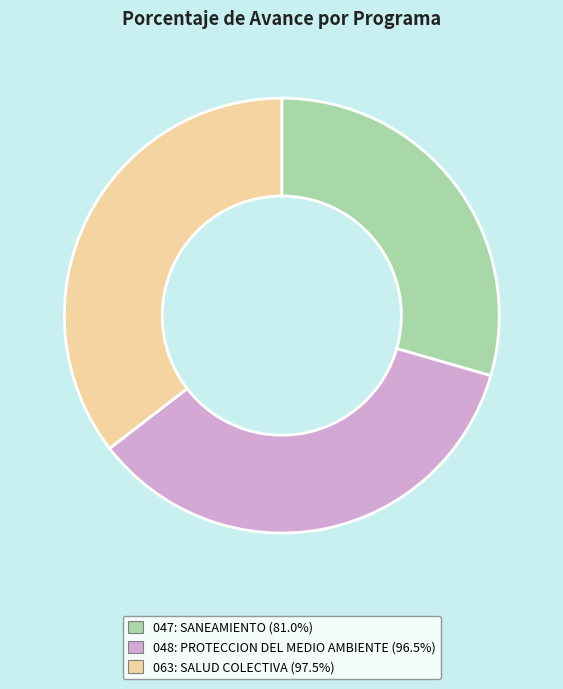

What is the smallest slice in the pie chart?

047: SANEAMIENTO